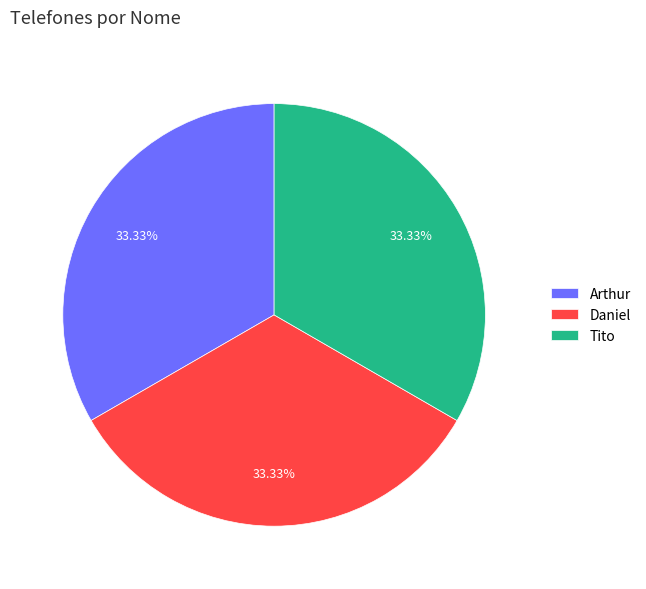

Count the number of slices in the pie.

3